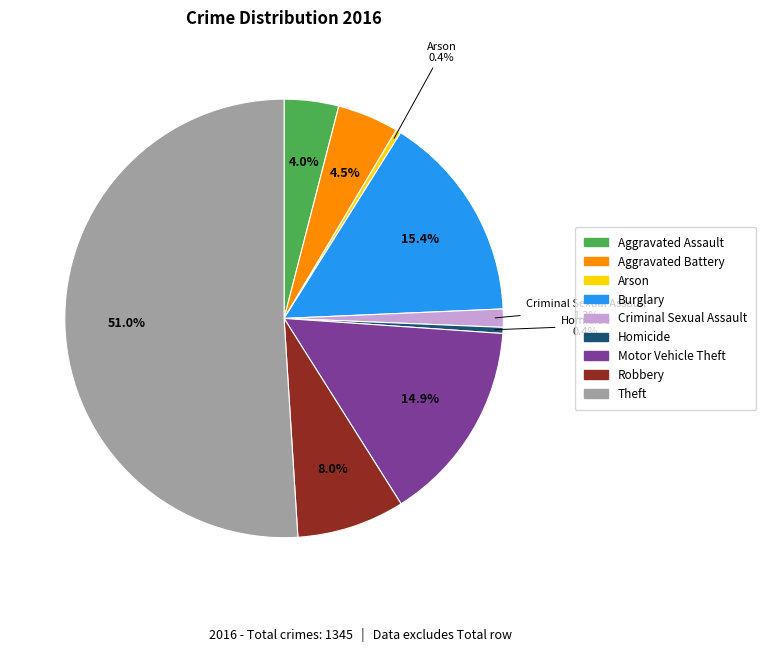

Which slice is the largest?

Theft